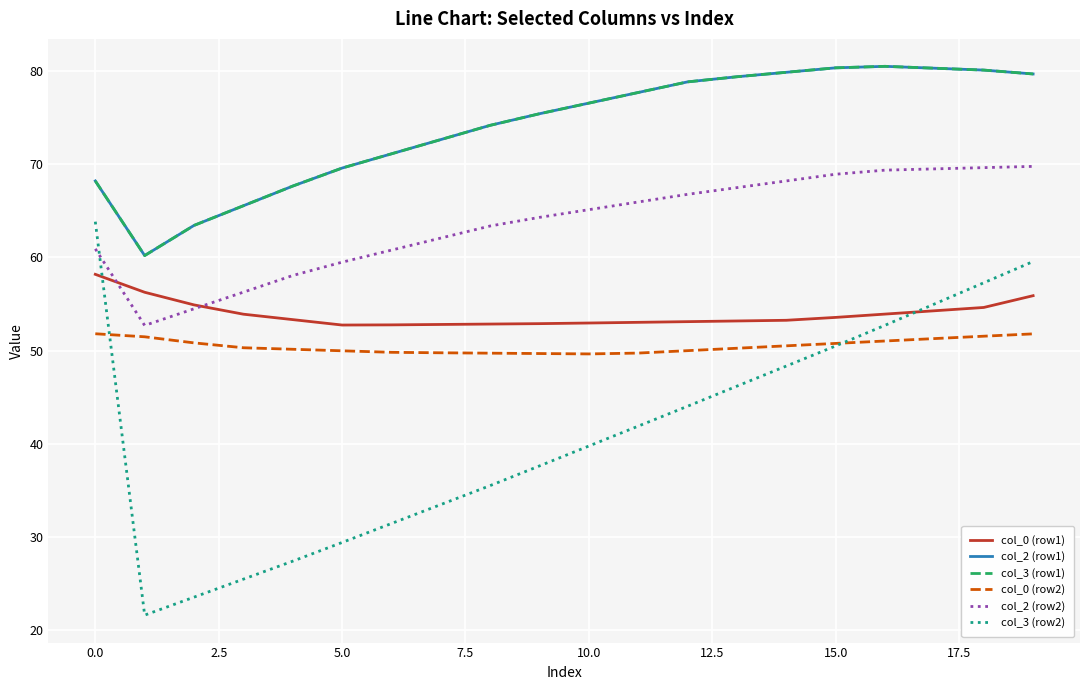

What is the value of the col_3 (row2) point at the 2nd from the left?

21.6